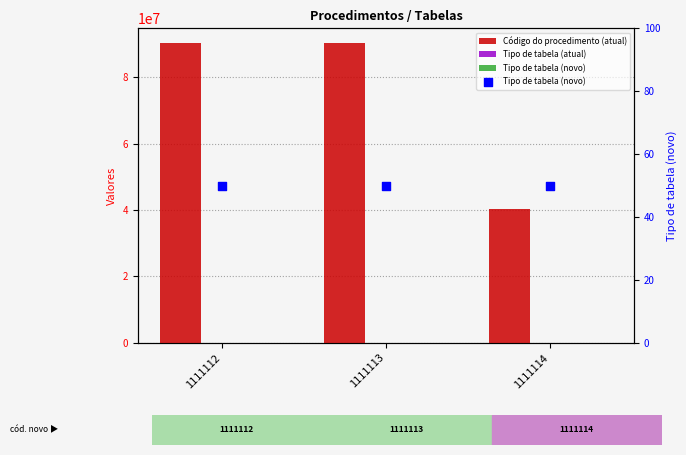

Which series contains the lowest Y value?

Tipo de tabela (atual)